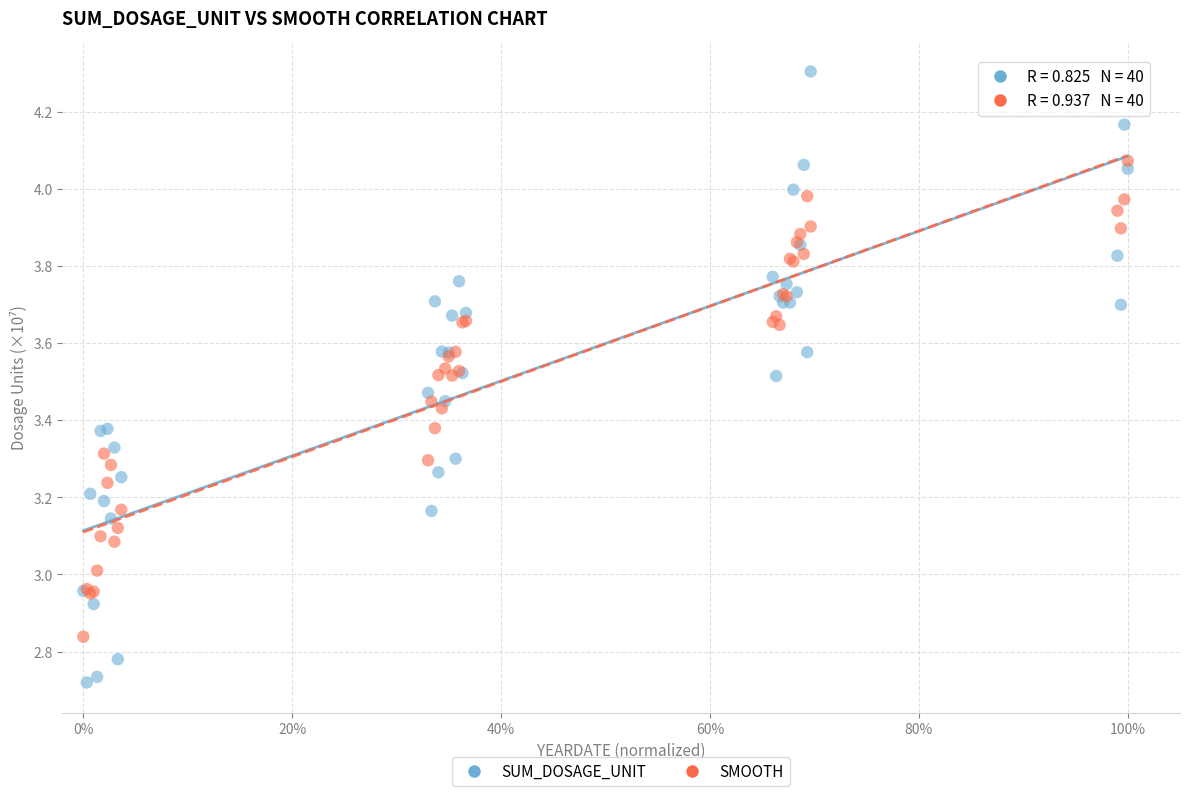

Which series contains the lowest Y value?

SUM_DOSAGE_UNIT